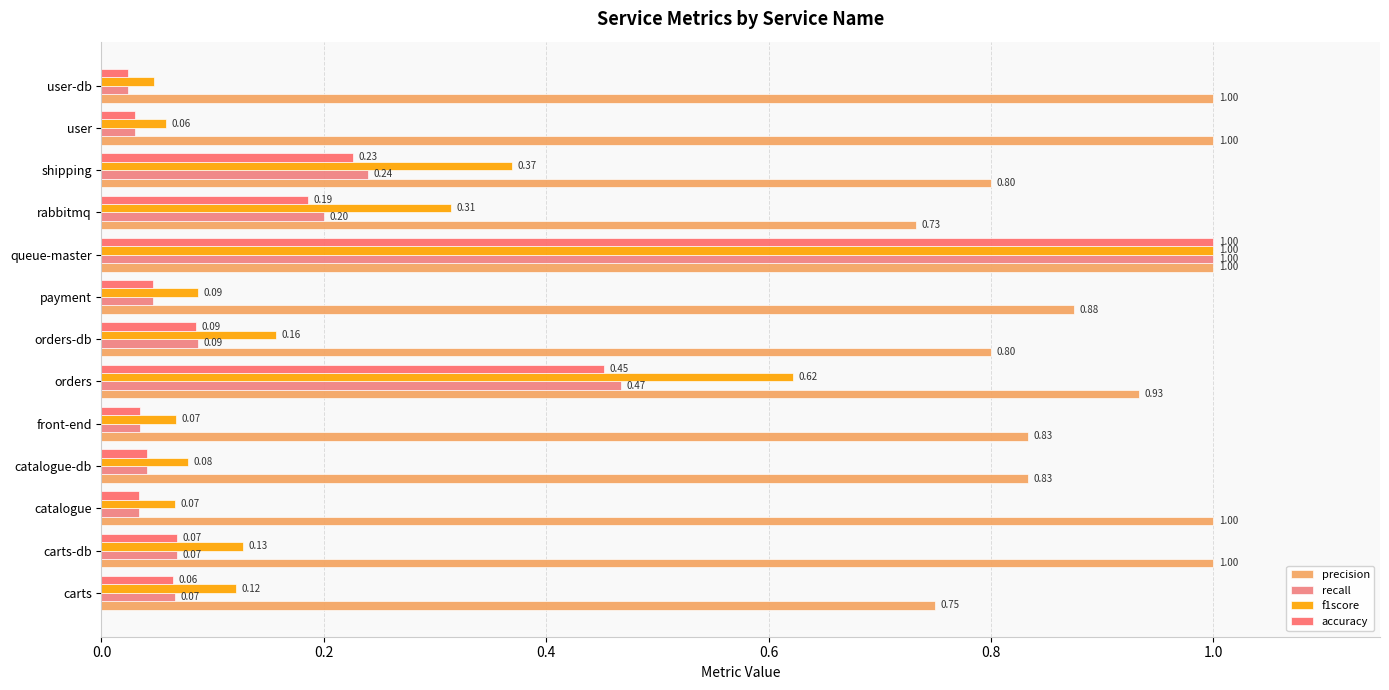

Count the number of data series in this chart.

4